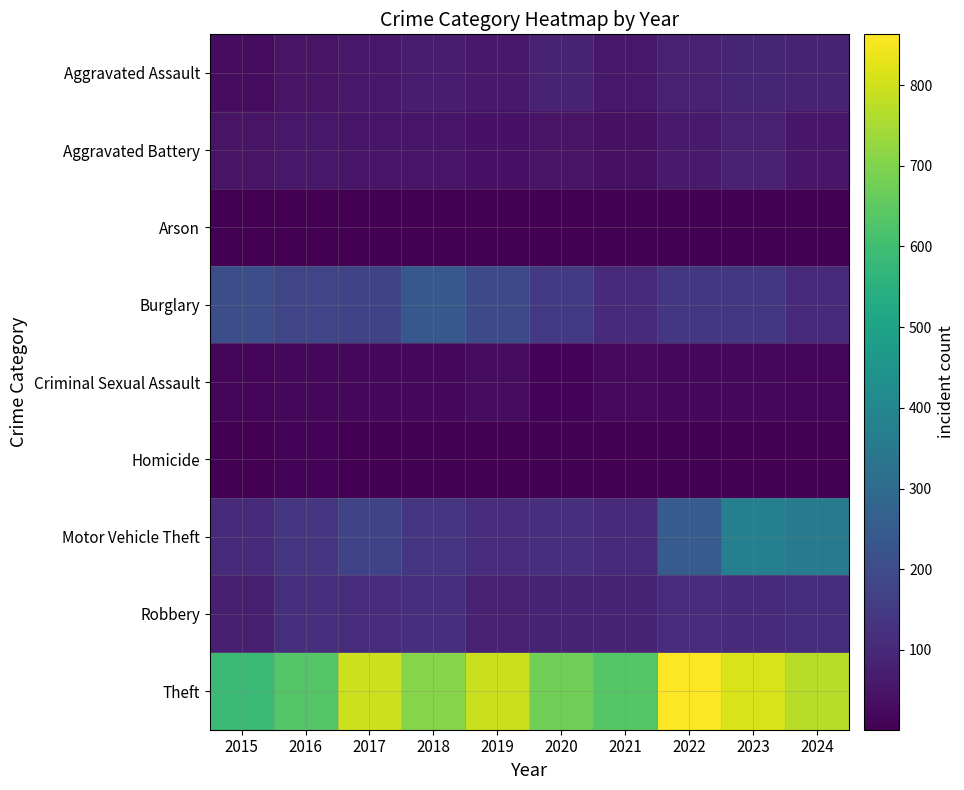

Reading right to left, transcribe all the data shown in this chart.

Aggravated Assault: 2024=82	2023=89	2022=80	2021=57	2020=82	2019=59	2018=68	2017=55	2016=48	2015=29
Aggravated Battery: 2024=54	2023=80	2022=63	2021=40	2020=45	2019=43	2018=50	2017=49	2016=58	2015=46
Arson: 2024=5	2023=6	2022=7	2021=6	2020=4	2019=2	2018=4	2017=1	2016=3	2015=2
Burglary: 2024=105	2023=142	2022=142	2021=104	2020=148	2019=196	2018=237	2017=177	2016=182	2015=208
Criminal Sexual Assault: 2024=17	2023=19	2022=18	2021=22	2020=11	2019=29	2018=18	2017=19	2016=20	2015=12
Homicide: 2024=4	2023=4	2022=6	2021=2	2020=6	2019=3	2018=5	2017=2	2016=8	2015=3
Motor Vehicle Theft: 2024=354	2023=373	2022=247	2021=105	2020=121	2019=111	2018=137	2017=178	2016=139	2015=108
Robbery: 2024=113	2023=106	2022=110	2021=87	2020=88	2019=80	2018=121	2017=109	2016=117	2015=74
Theft: 2024=770	2023=813	2022=863	2021=637	2020=676	2019=794	2018=708	2017=796	2016=633	2015=587